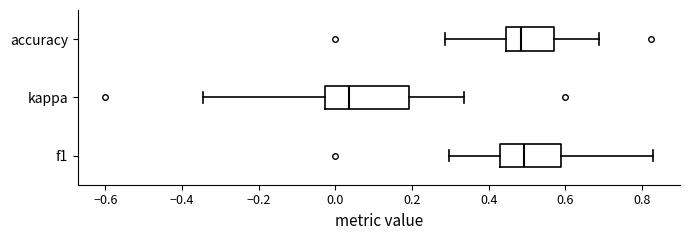

Reading bottom to top, transcribe this box plot: for each box, give where its median line is, the range the box spans, and where its two whiskers end, as read against the x-axis. The values are not printed on the chart, so give them approximately, as read against the axis.

f1: median 0.50, box 0.44 to 0.58, whiskers 0.30 to 0.82
kappa: median 0.04, box -0.02 to 0.20, whiskers -0.34 to 0.34
accuracy: median 0.48, box 0.44 to 0.58, whiskers 0.28 to 0.68